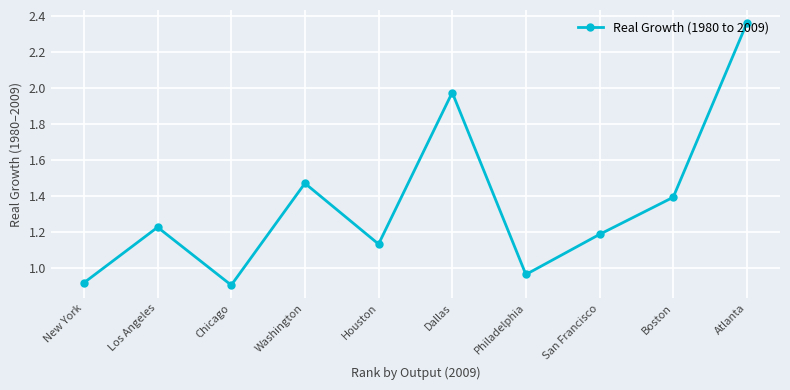

Is it true that the value at Boston is 1.4?

True